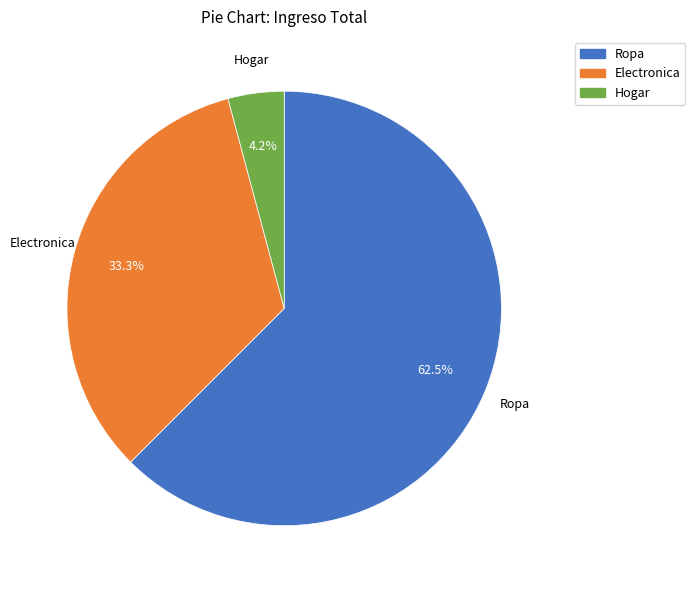

Between Ropa and Hogar, which is larger?

Ropa